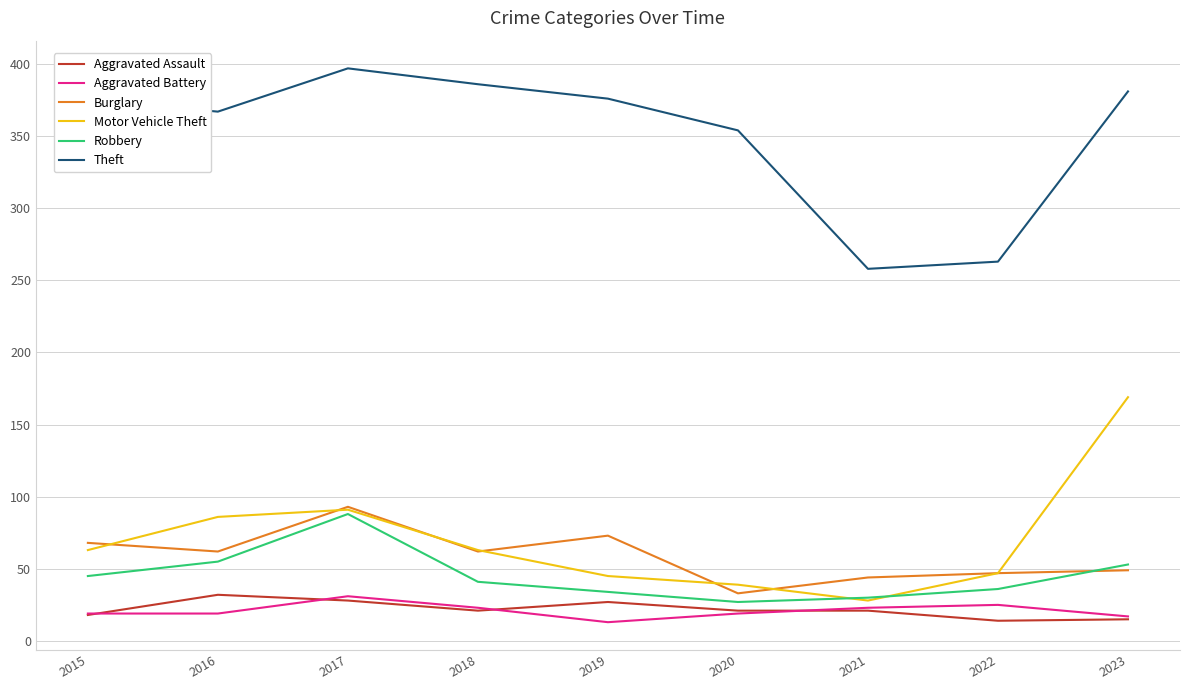

True or false: Theft and Robbery intersect in this chart.

False